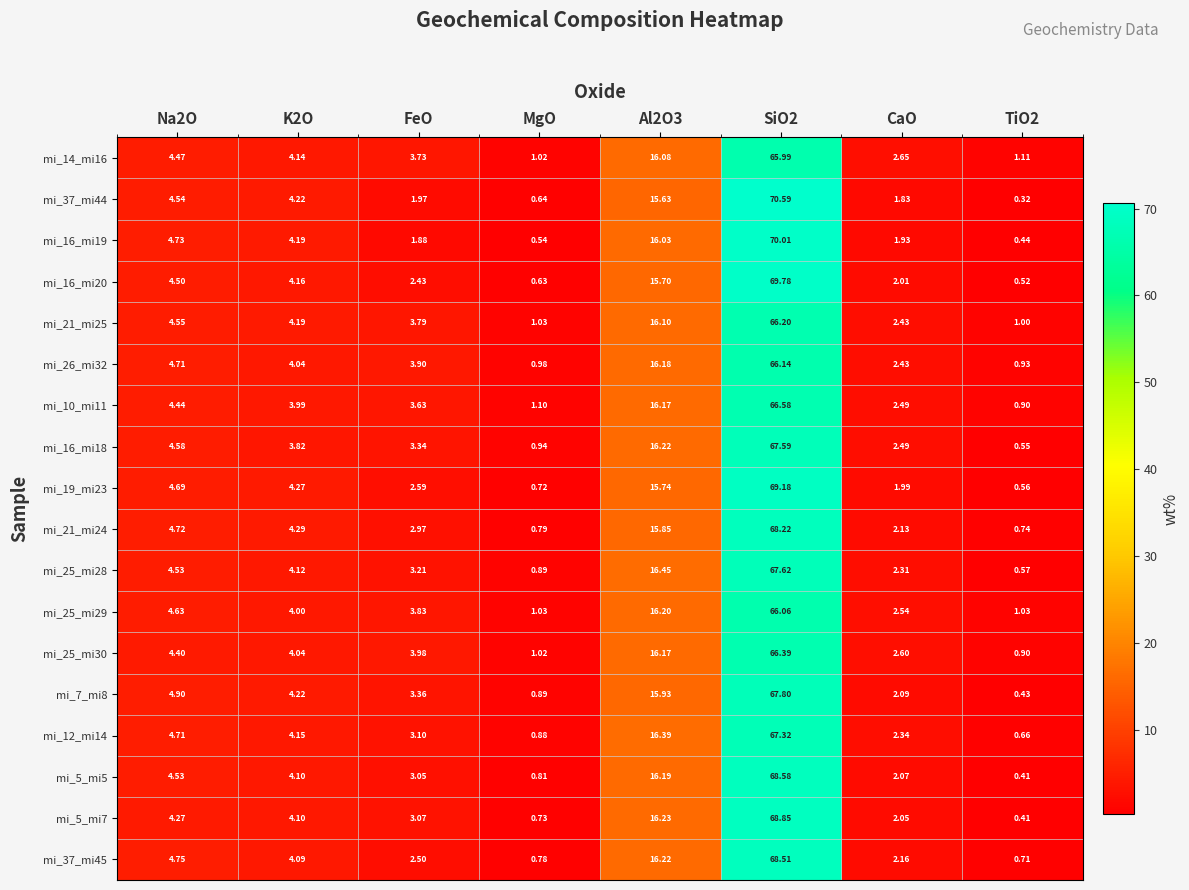

What is the total value across all series at TiO2?

12.2